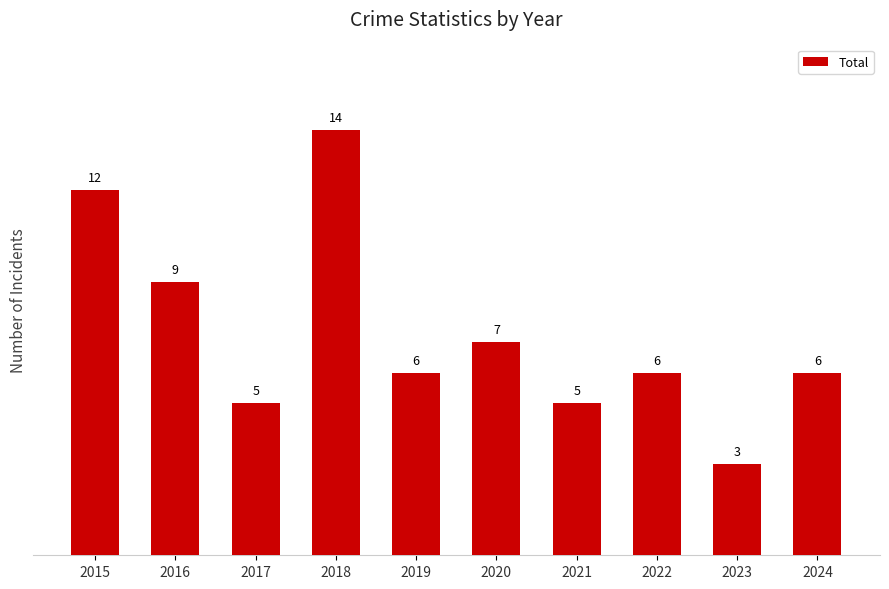

The value at 2018 is 22. True or false?

False